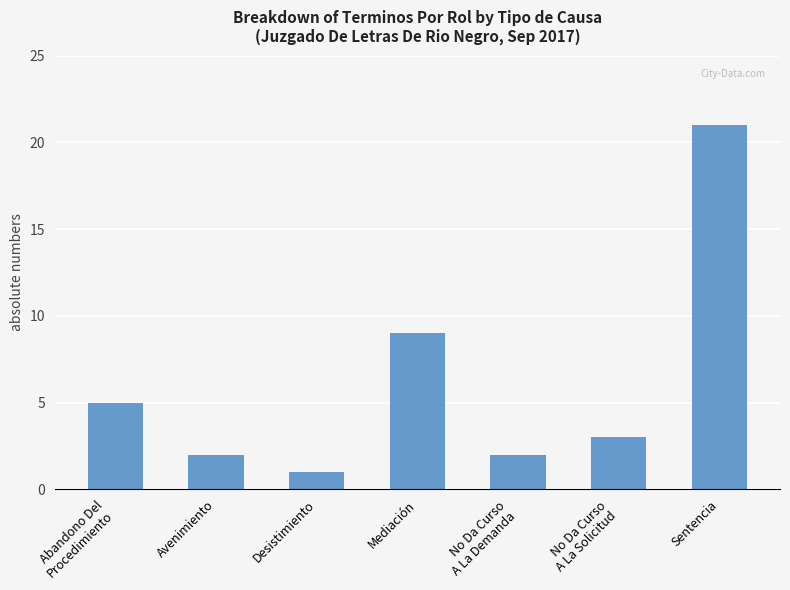

What position from the left is Avenimiento?

2